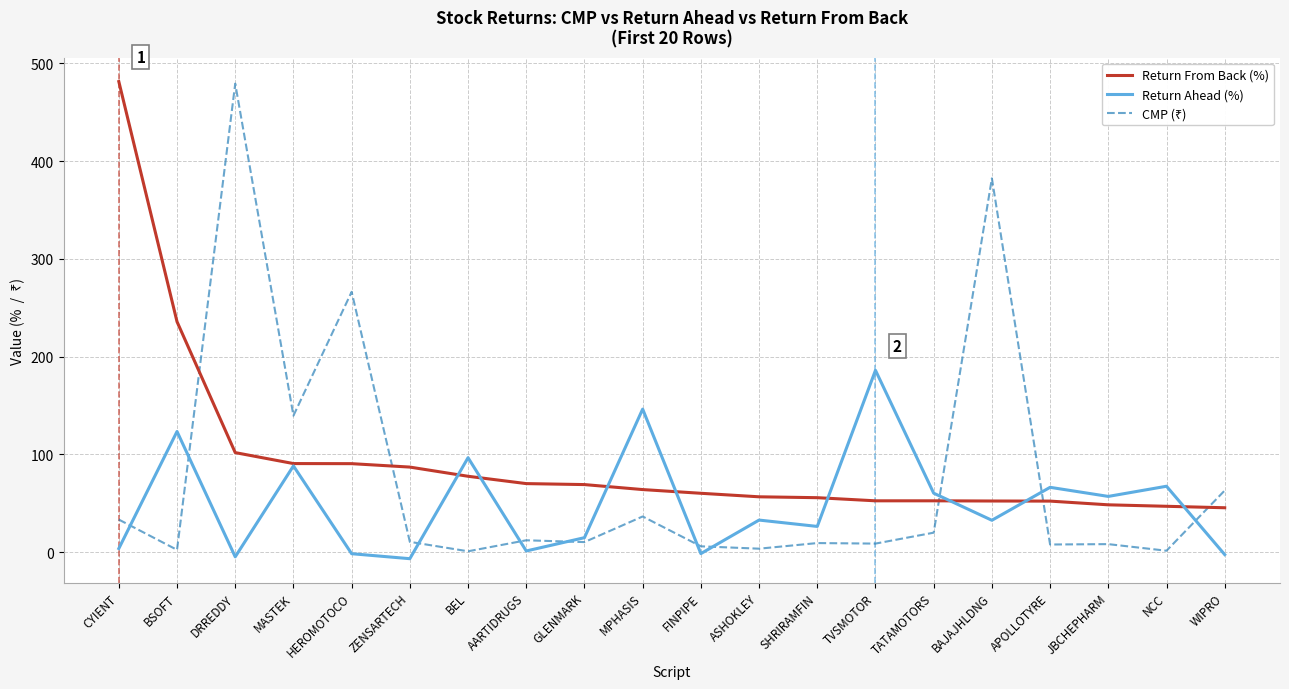

At which category is the sum across all series the highest?

DRREDDY